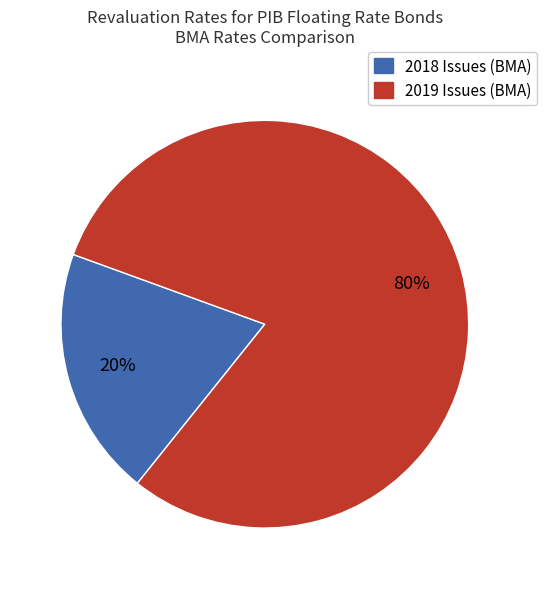

To the nearest percent, what is the average slice percentage?

50%